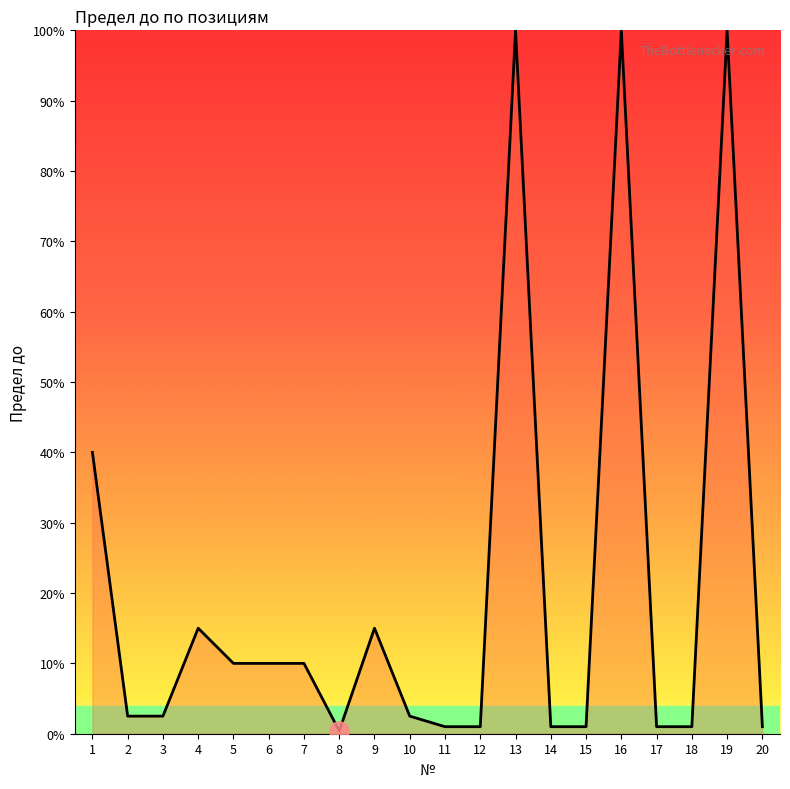

Which has a higher value, 9 or 6?

9